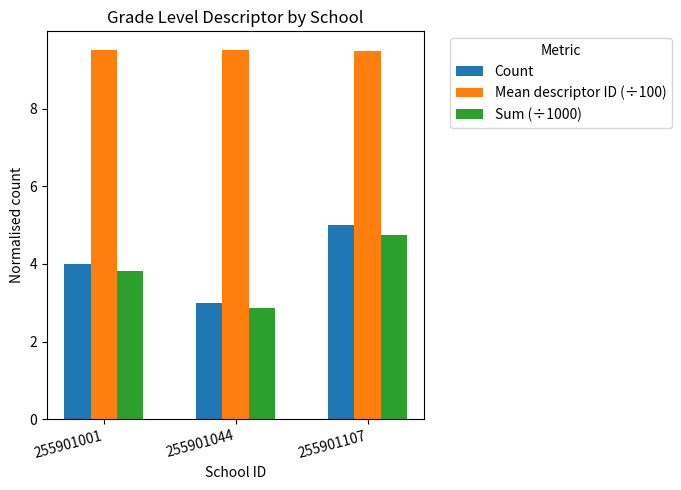

Between 255901001 and 255901107, which series saw the biggest shift?

Count